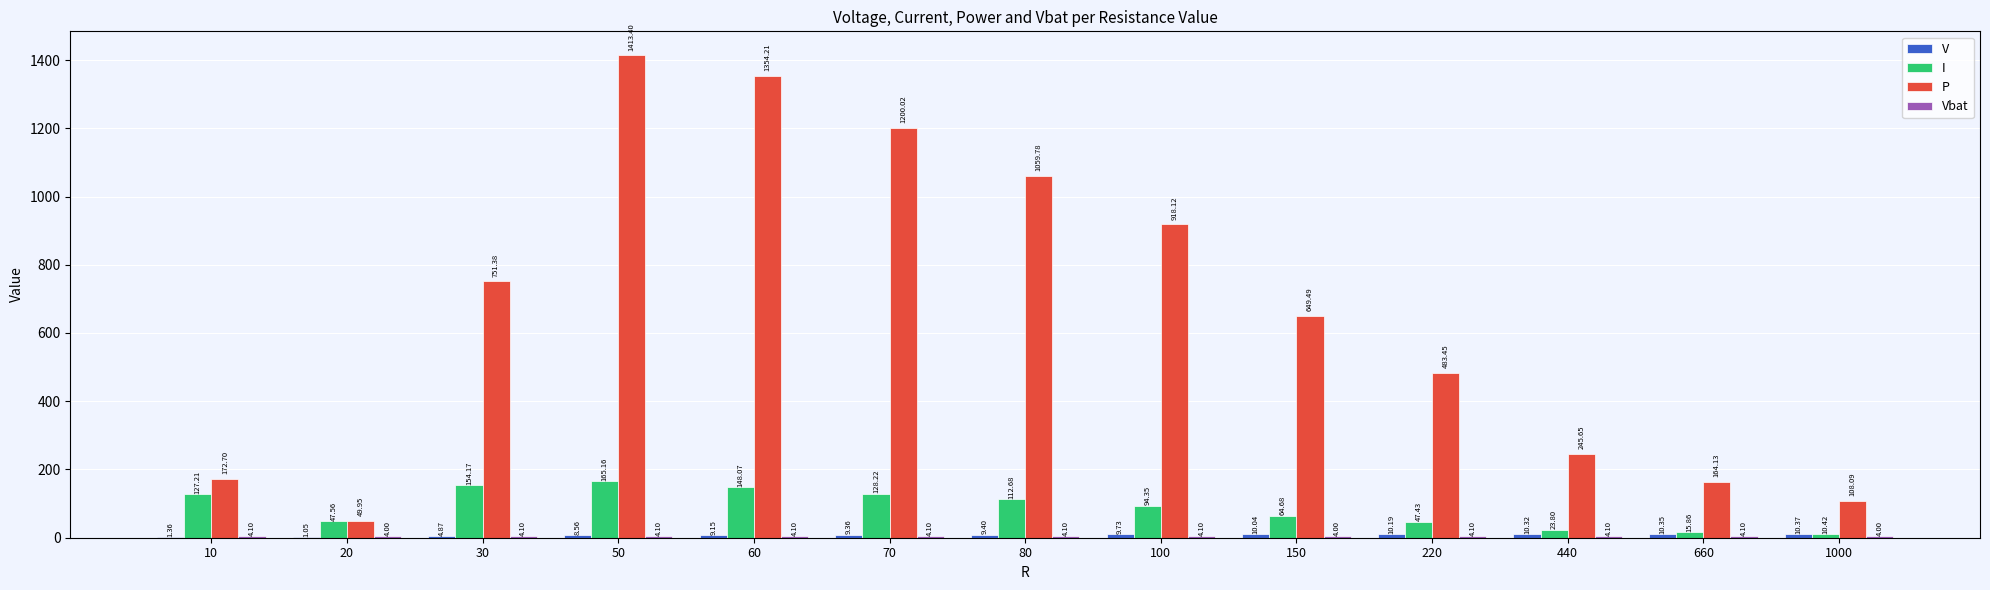

How many data points does each series have?

13